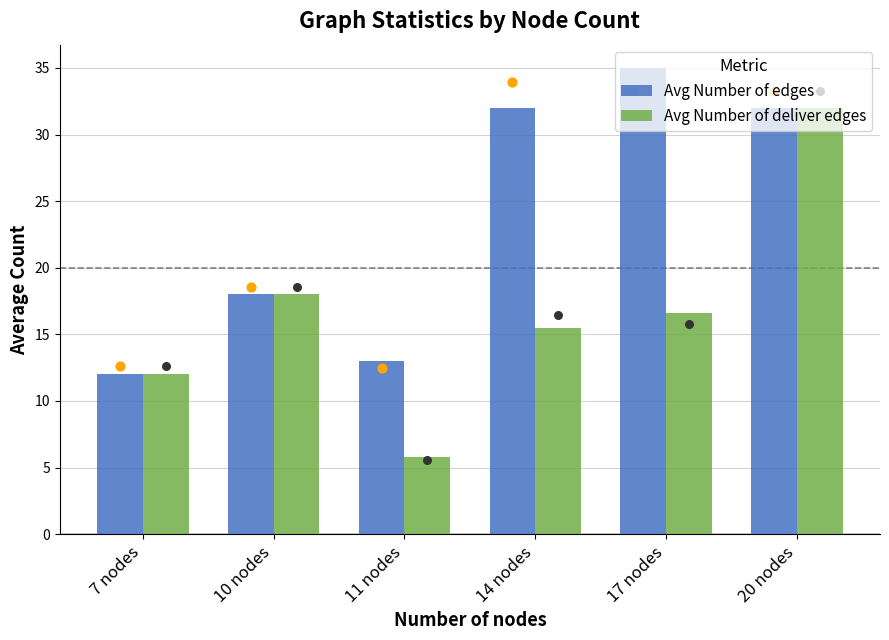

Which series contains the highest Y value?

Avg Number of edges